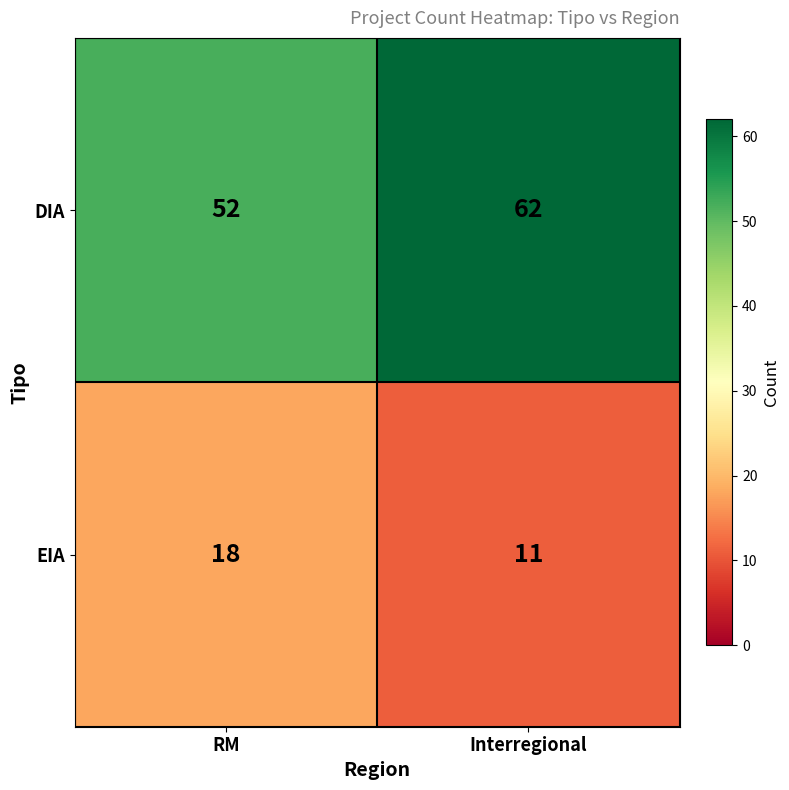

Reading left to right, list all the values displayed in this chart.

DIA: RM=52	Interregional=62
EIA: RM=18	Interregional=11